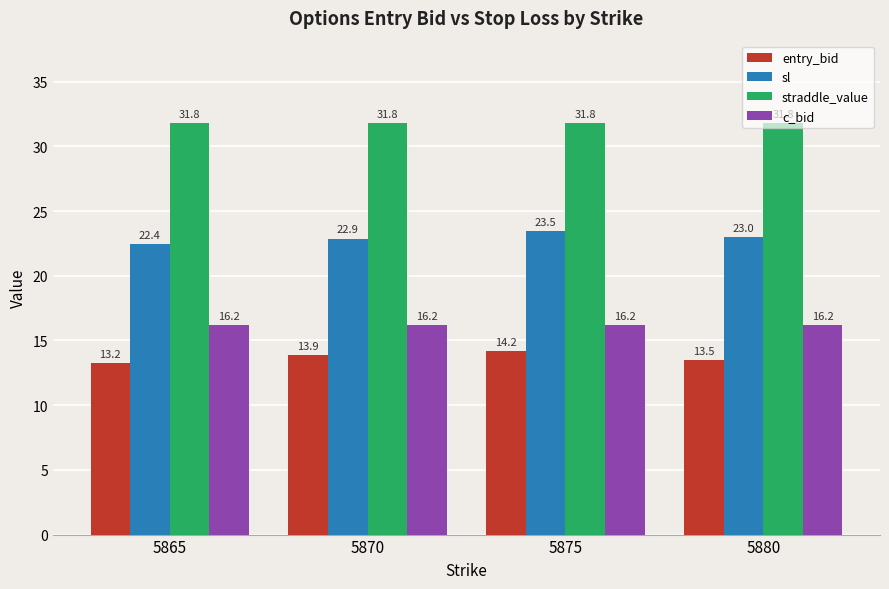

Does the chart contain stacked bars?

No